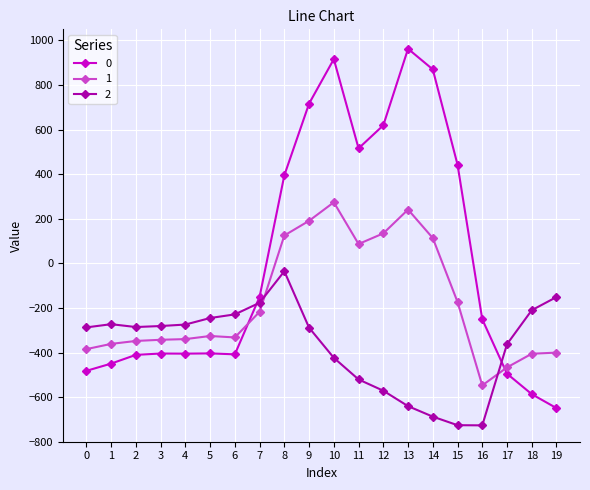

What is the value of the 2 point at the 15th from the left?

-687.4